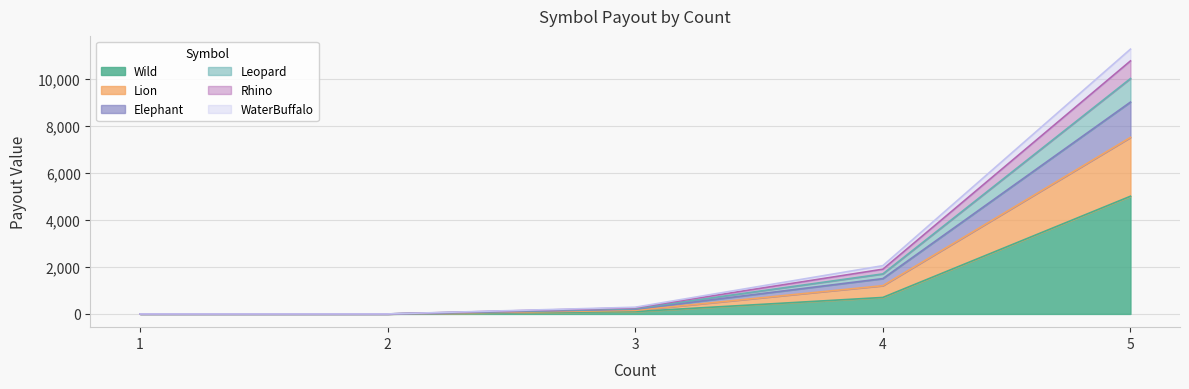

How many values in the Wild series exceed 100?

2